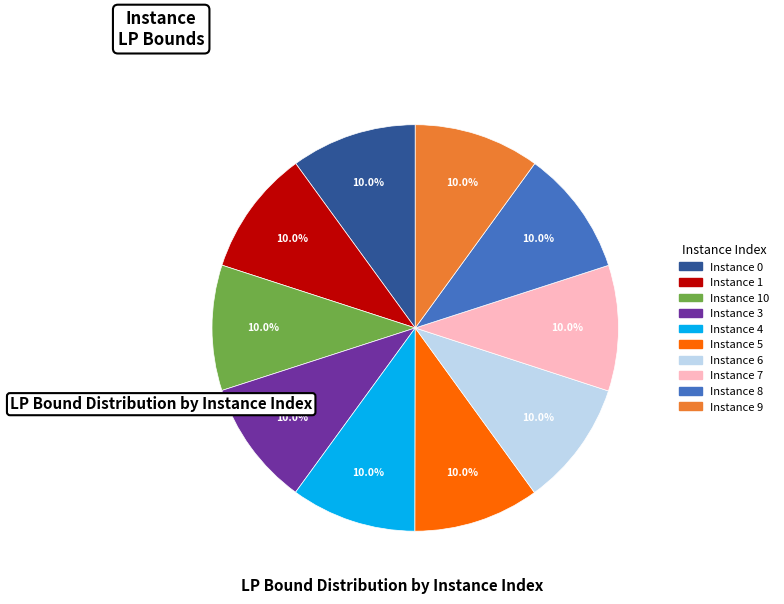

Is there a majority slice in this chart?

No